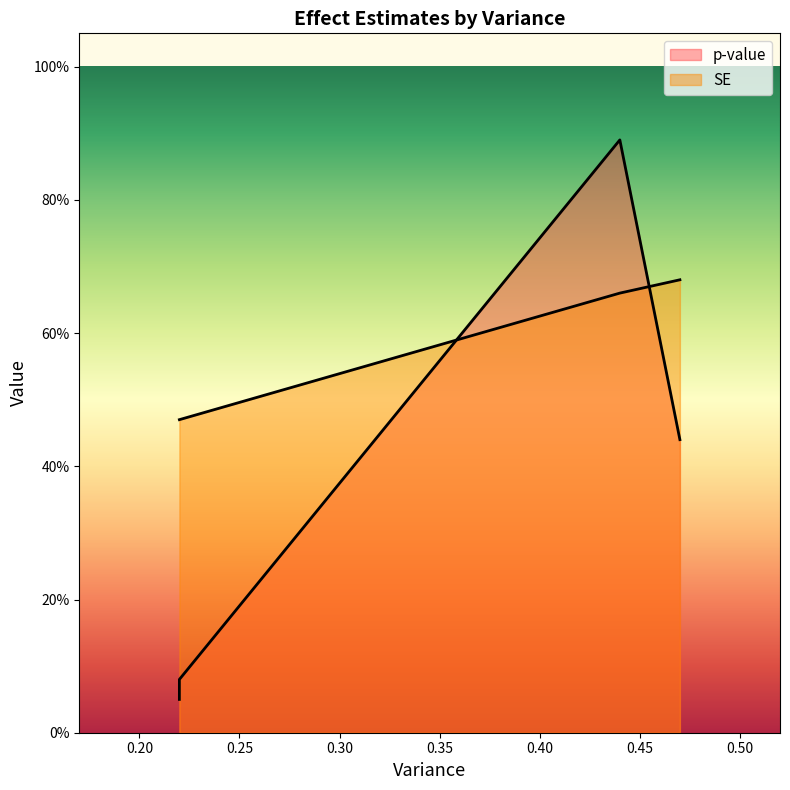

Which has a higher value, 0.22 or 0.47?

0.47